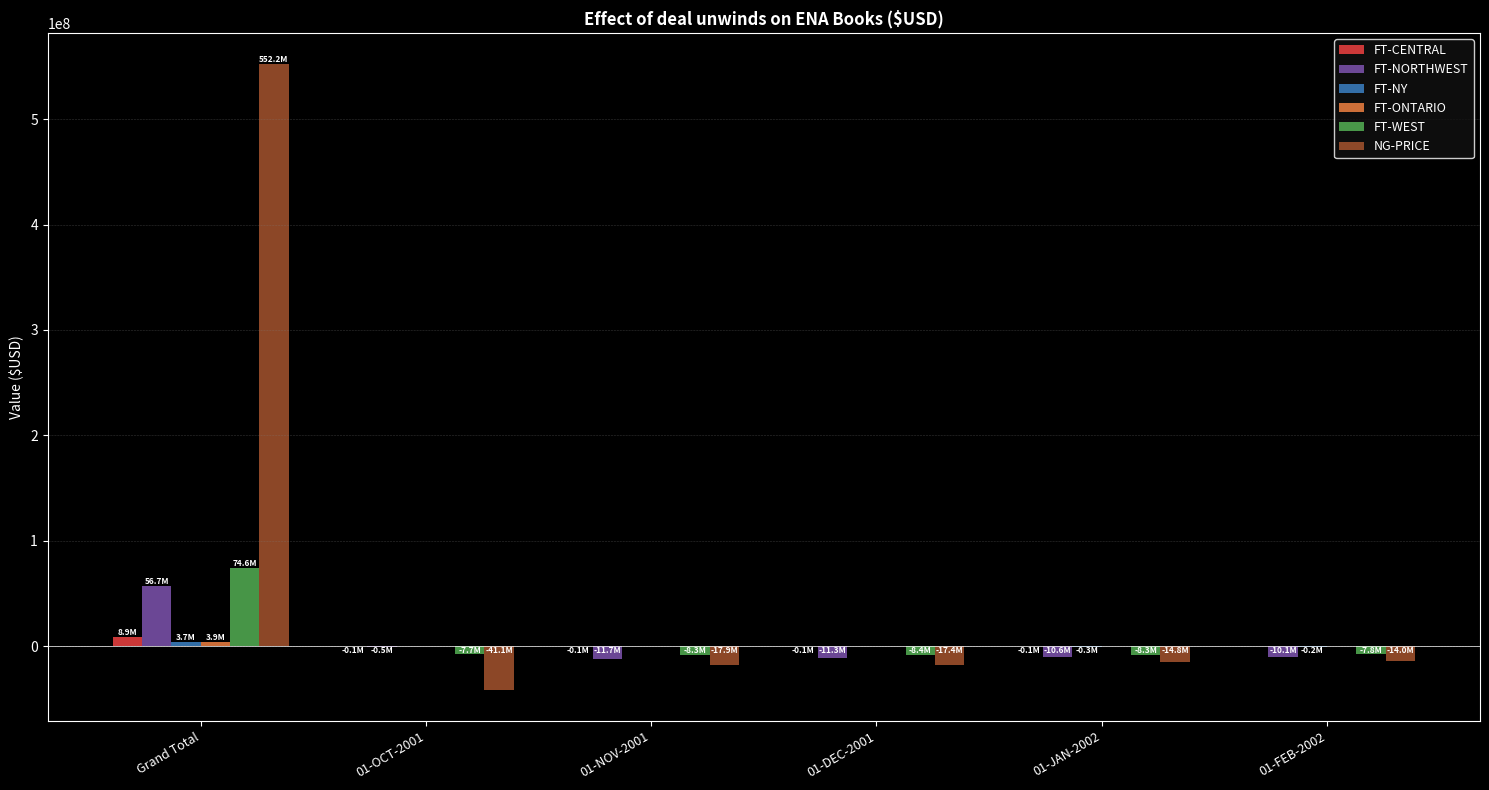

Where is FT-NORTHWEST nearest to the value 22518116?

01-OCT-2001